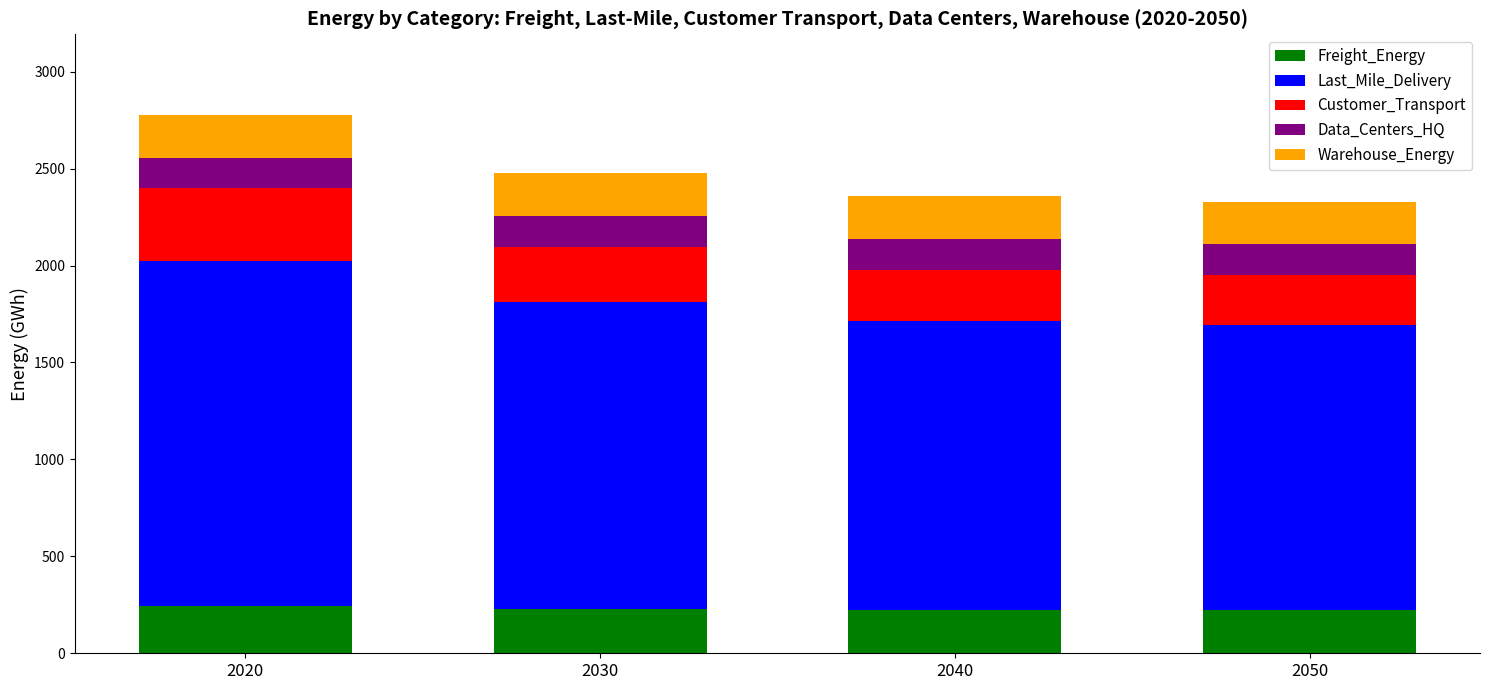

Is it true that Freight_Energy equals 224.0 at 2050?

True